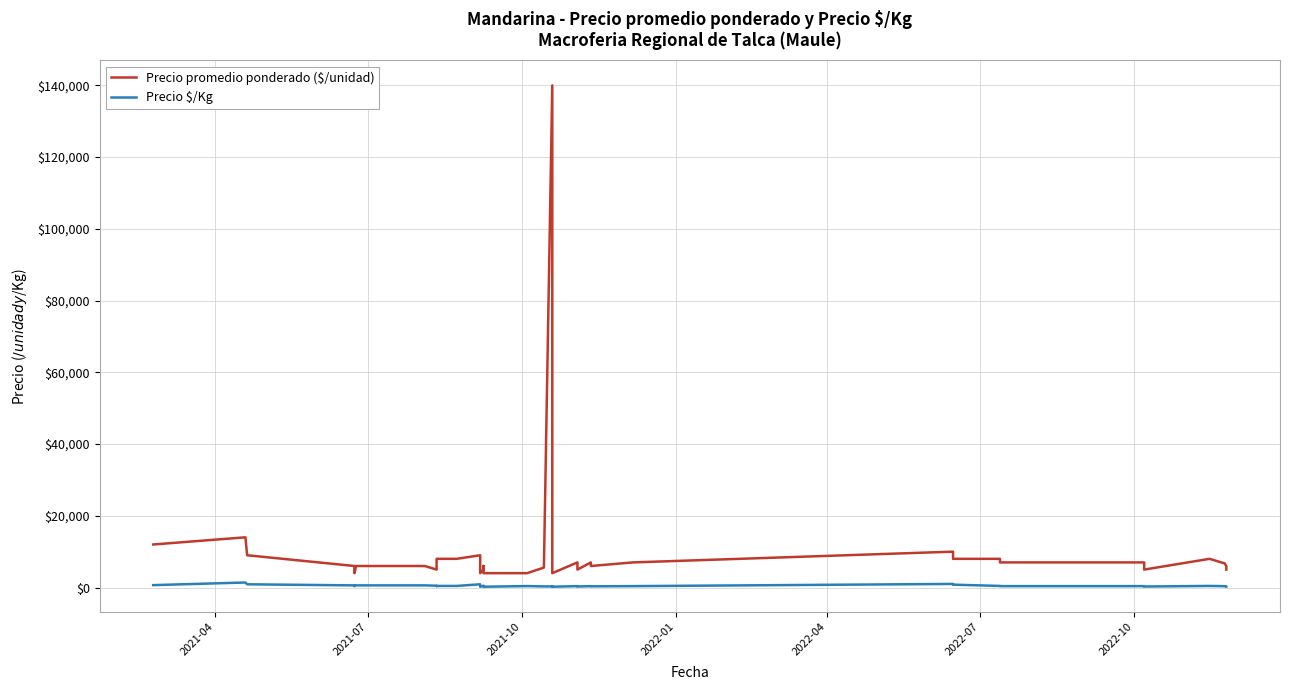

How many lines are shown in the chart?

2